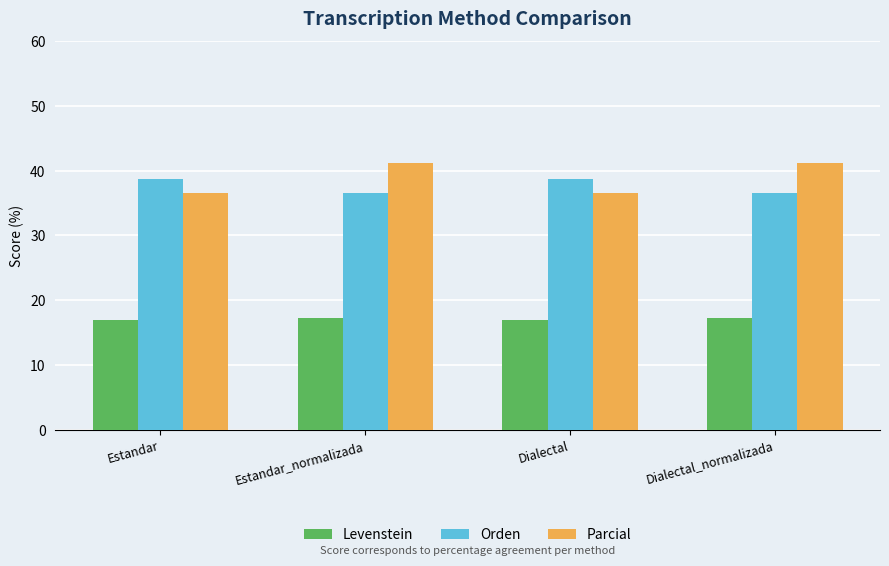

At how many categories does at least one series exceed 28?

4